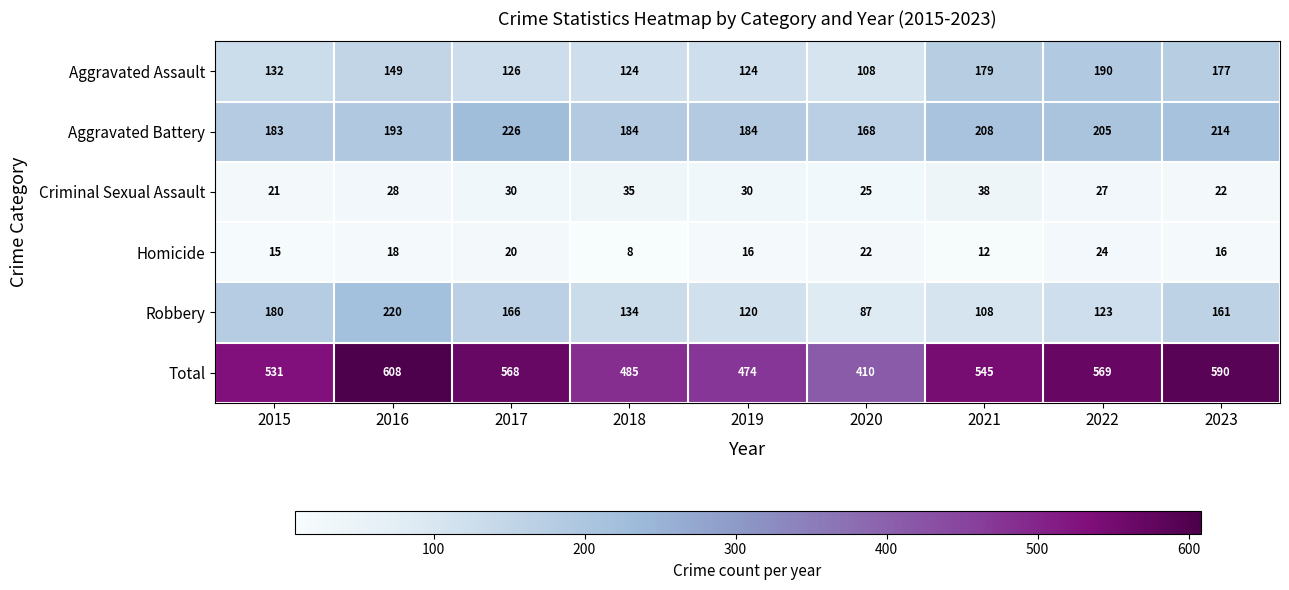

The Homicide series shows 15 at 2015. True or false?

True